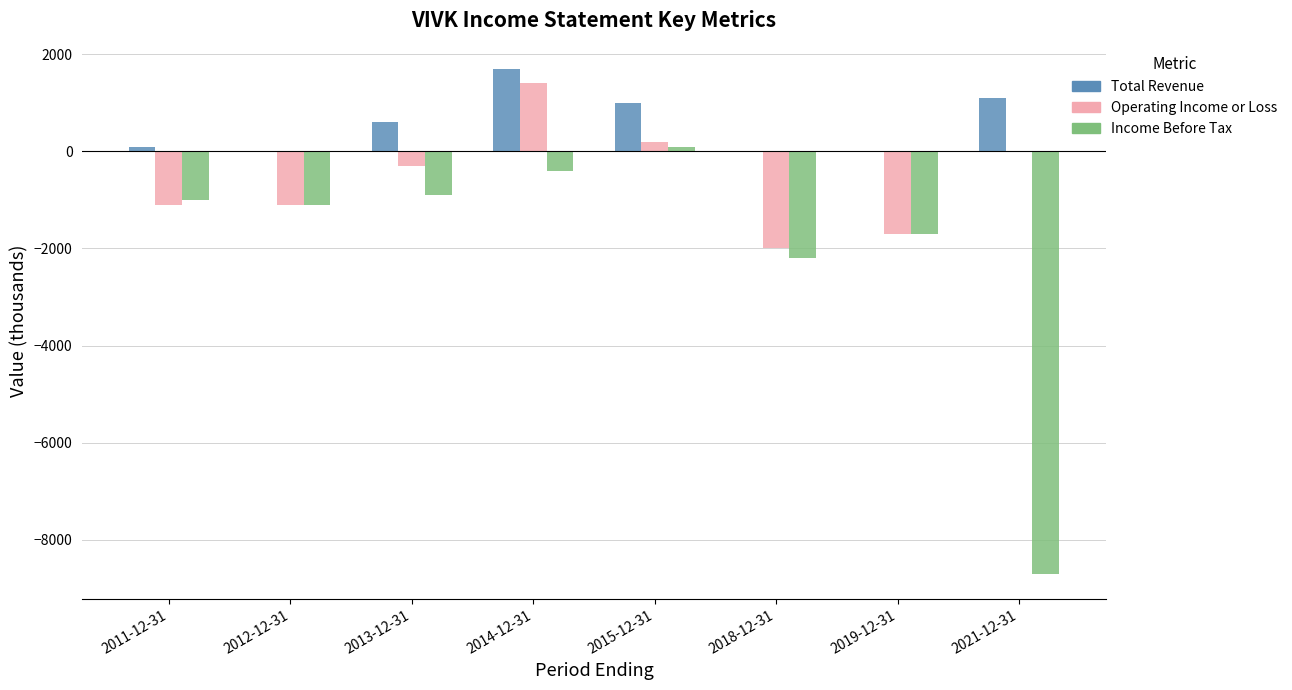

What is the total value across all series at 2015-12-31?

1300